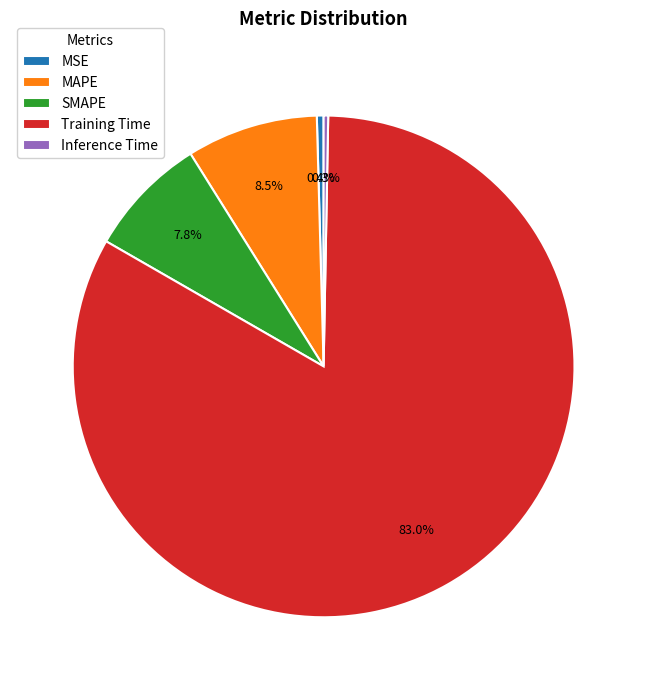

Is it true that MSE is 0% of the pie?

True